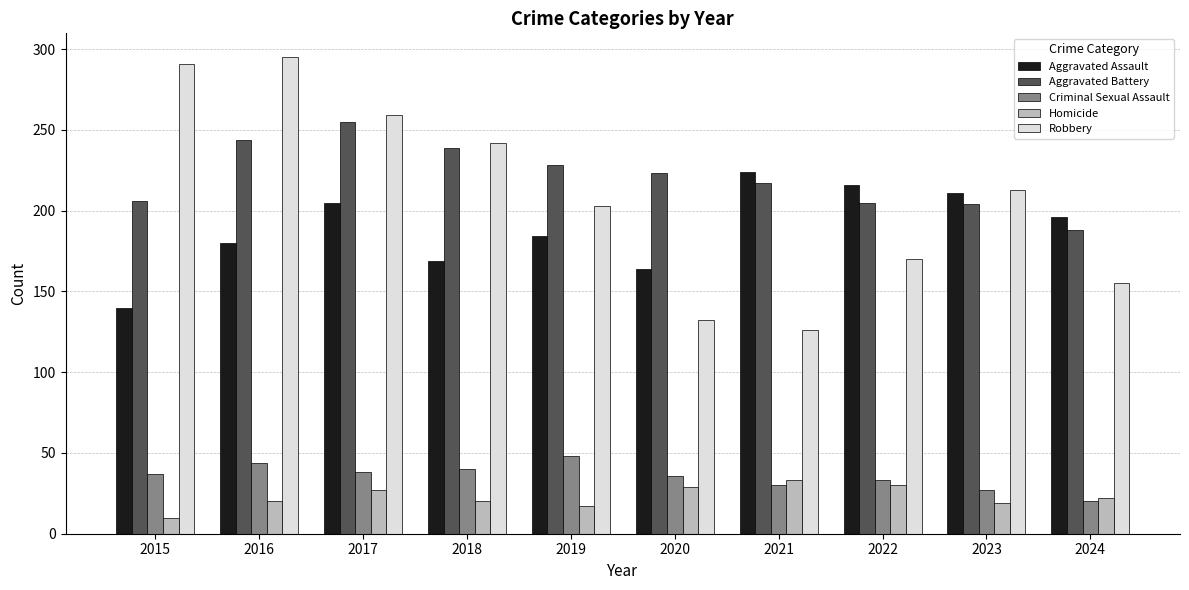

How many values in the Aggravated Battery series are below 223?

5